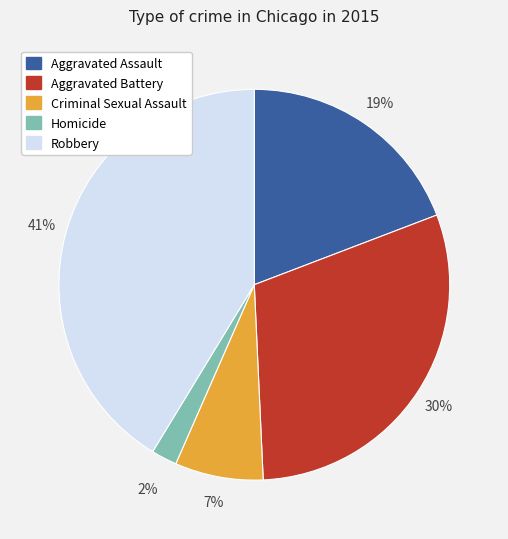

Do Robbery and Criminal Sexual Assault together represent more than half of the pie?

No